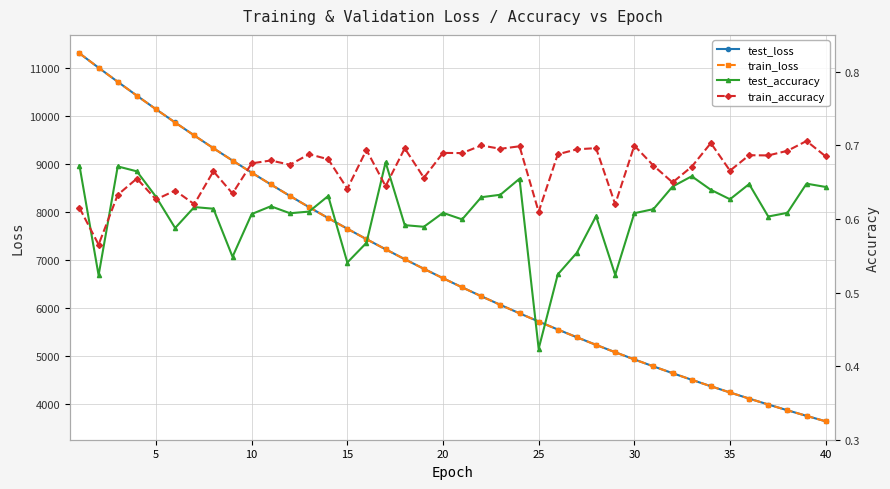

What is the maximum value for test_loss?

11295.4